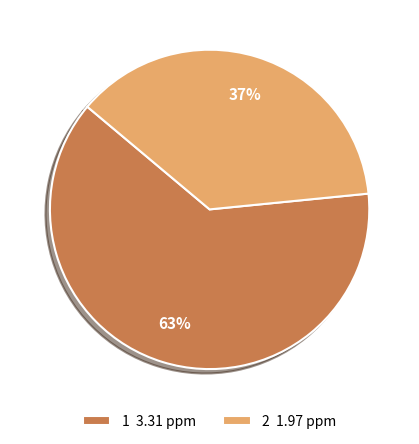

Approximately how many times larger is the value at 2 1.97 ppm compared to 1 3.31 ppm?

0.6